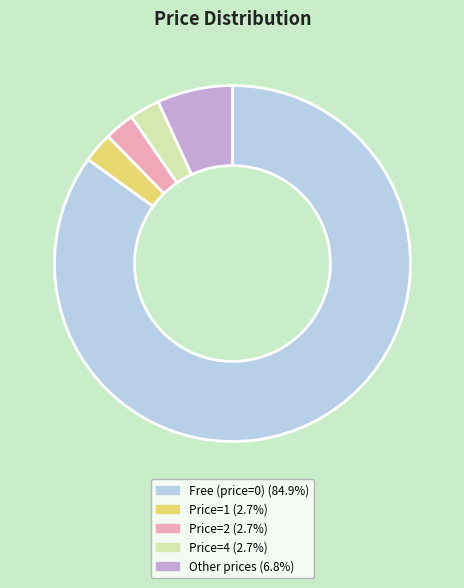

How many segments does this pie chart have?

5